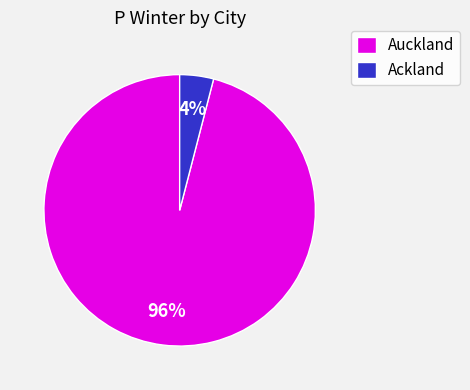

Is it true that Auckland is 96% of the pie?

True